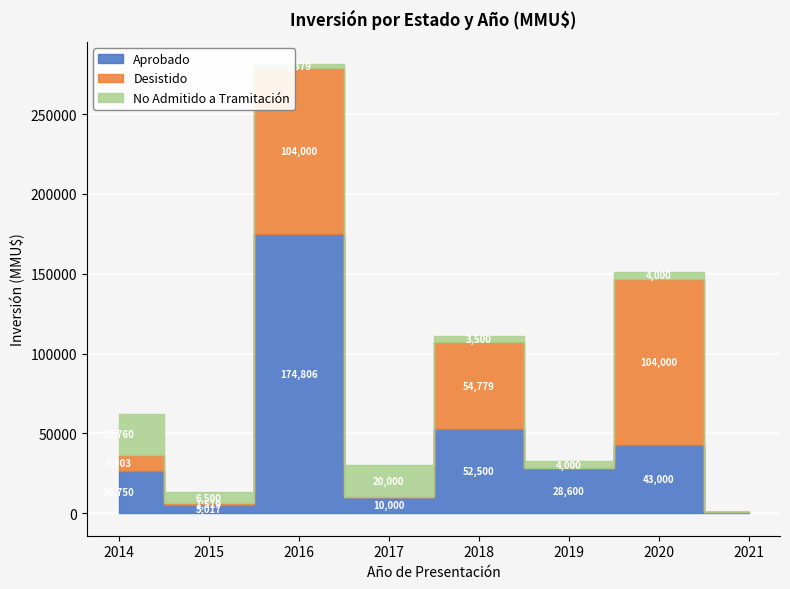

Where does the Aprobado series first go above 28600?

2016